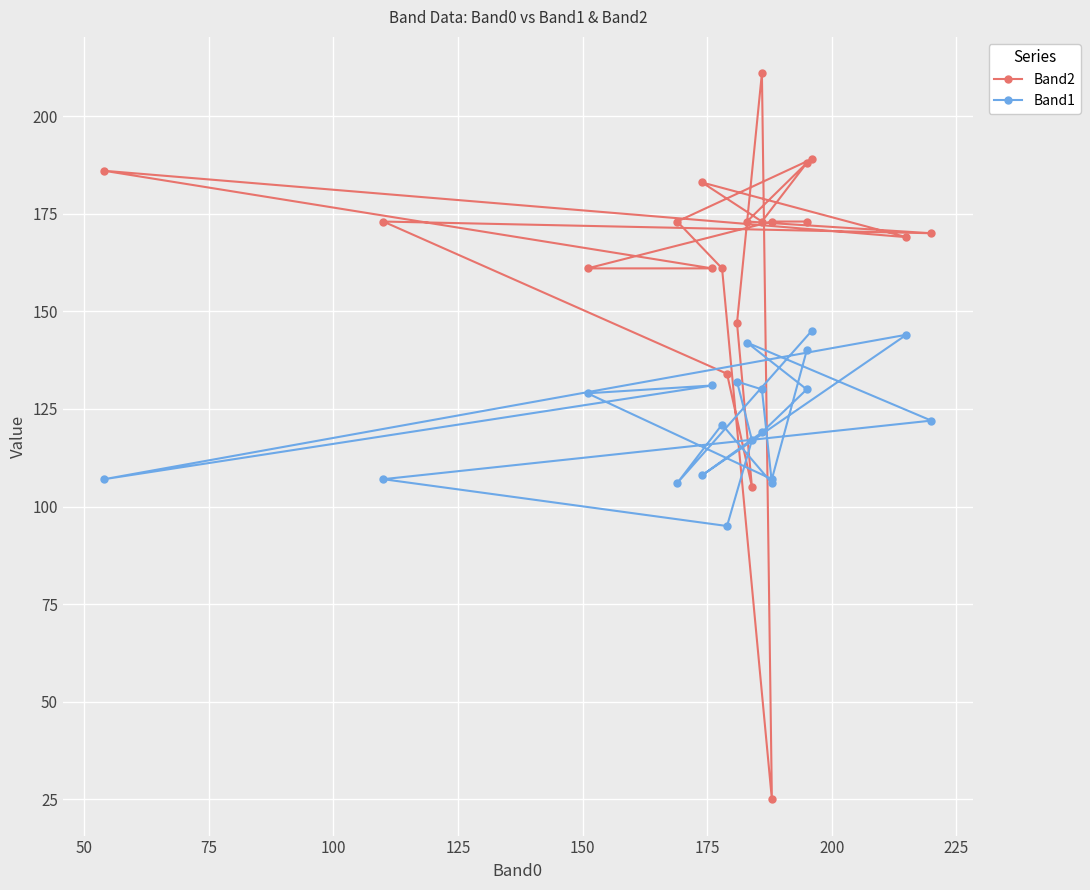

Reading left to right, what are all the values shown in this chart?

Band2: 189	173	161	25	211	147	105	134	173	170	173	188	173	183	169	186	161	161	173	173
Band1: 145	106	121	106	130	132	117	95	107	122	142	130	119	108	144	107	131	129	107	140